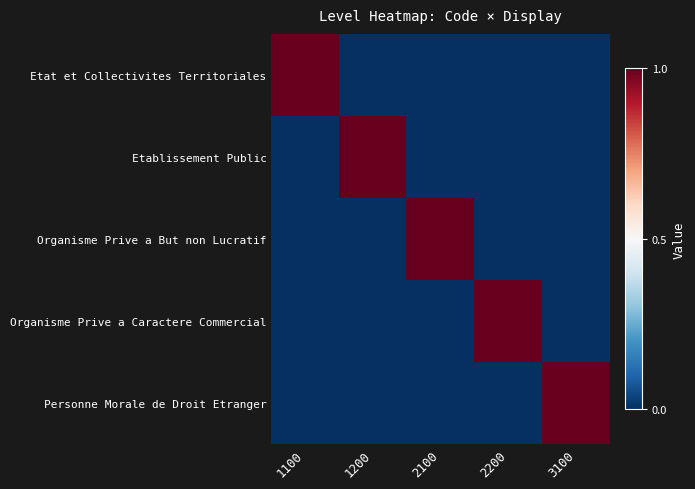

Rank the series by their maximum value, from highest to lowest.

Etat et Collectivites Territoriales, Etablissement Public, Organisme Prive a But non Lucratif, Organisme Prive a Caractere Commercial, Personne Morale de Droit Etranger